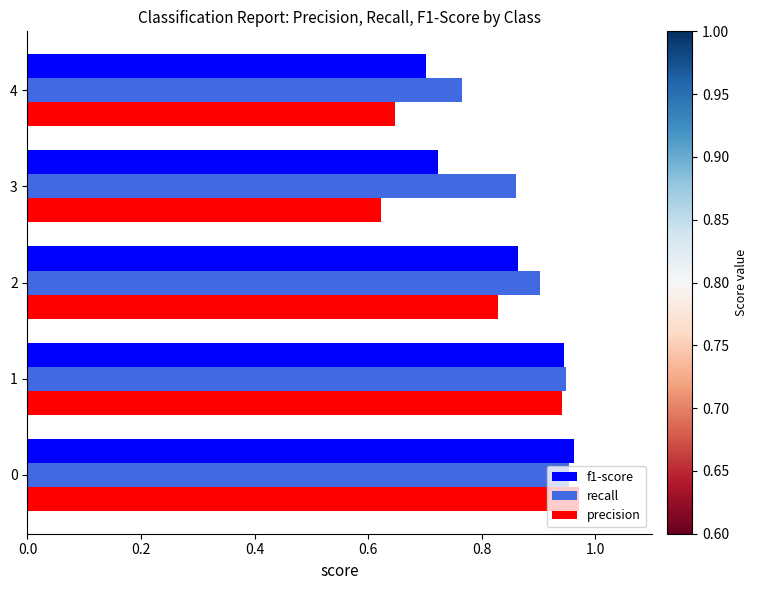

What is the sum of all recall values?

4.4